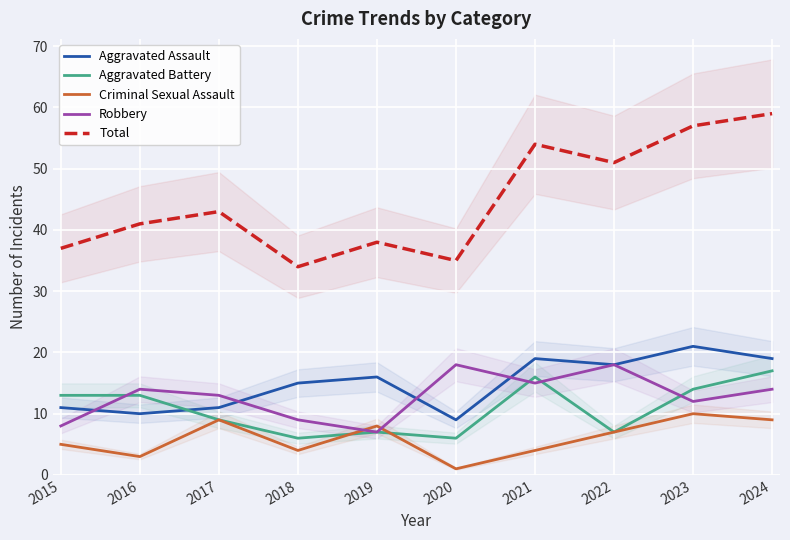

What value does the Total series have at 2016, to the nearest 10?

40